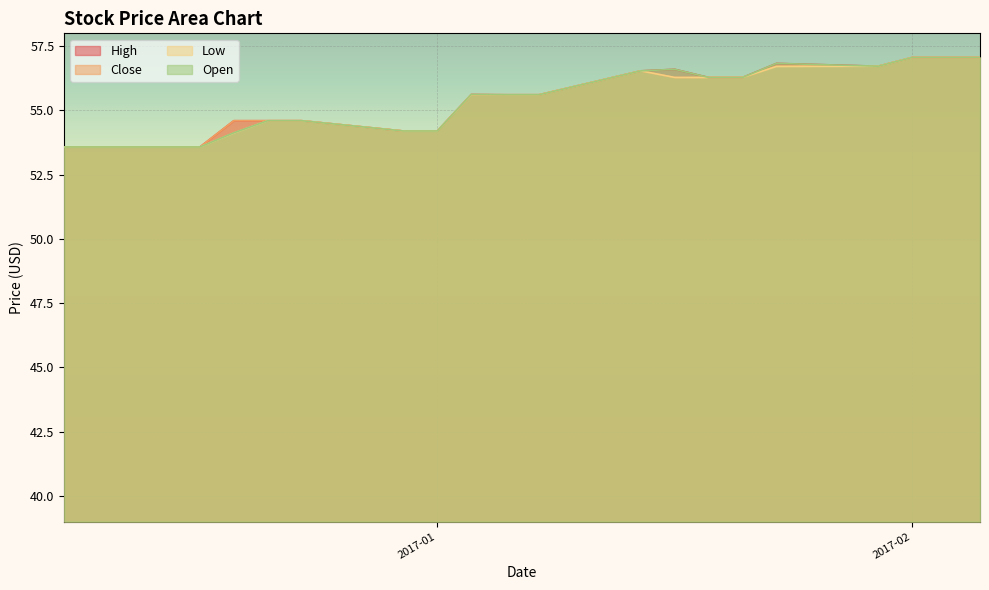

How many interior local valleys does the Open series have?

1